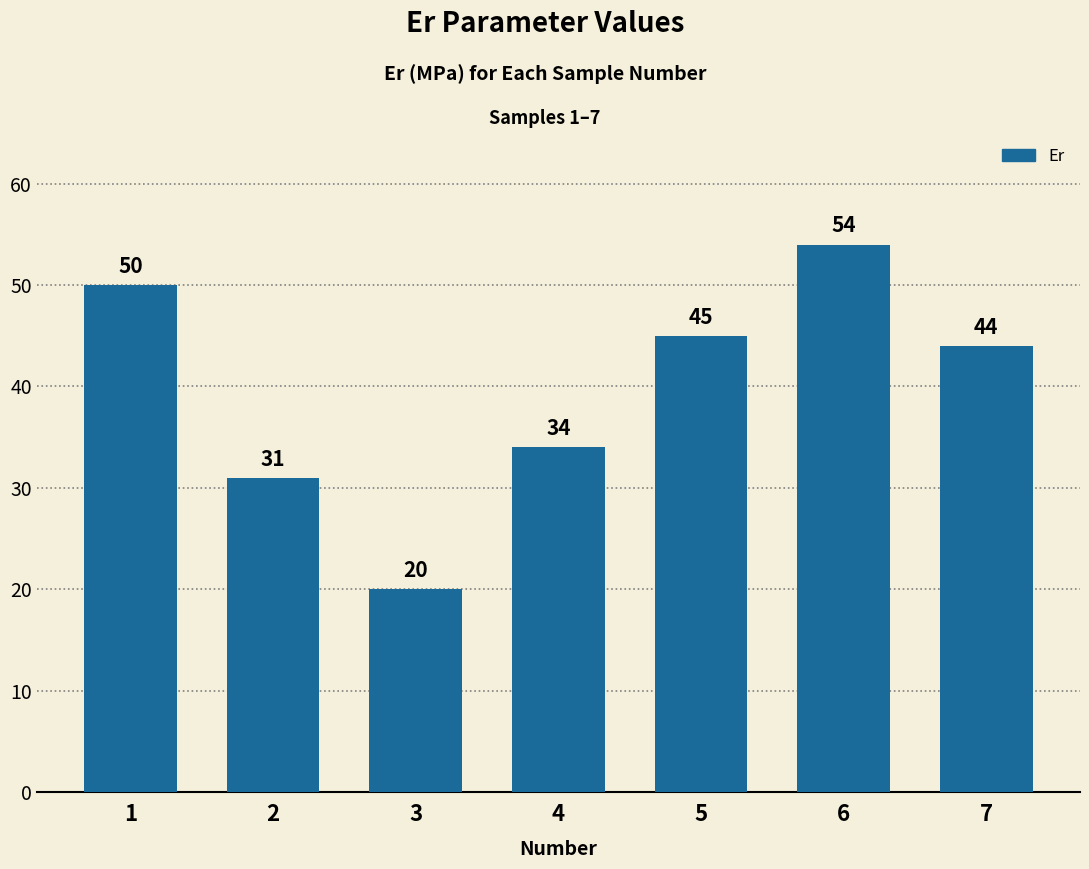

What is the sum of the values at 1 and 4?

84